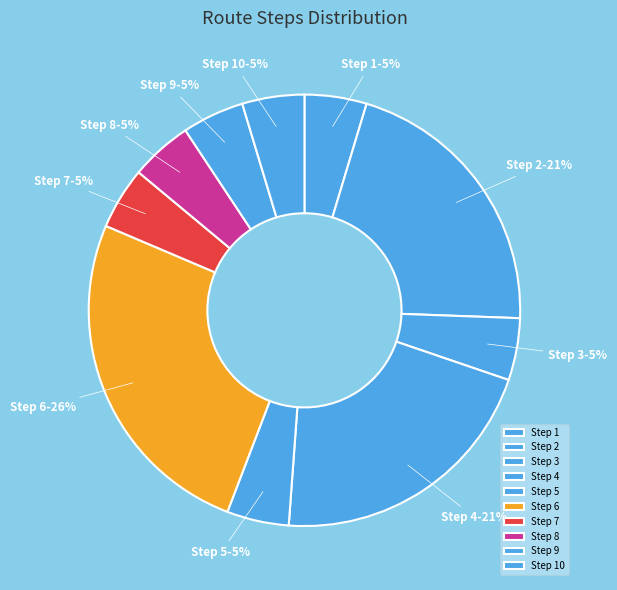

True or false: Step 5 accounts for 14% of the total.

False